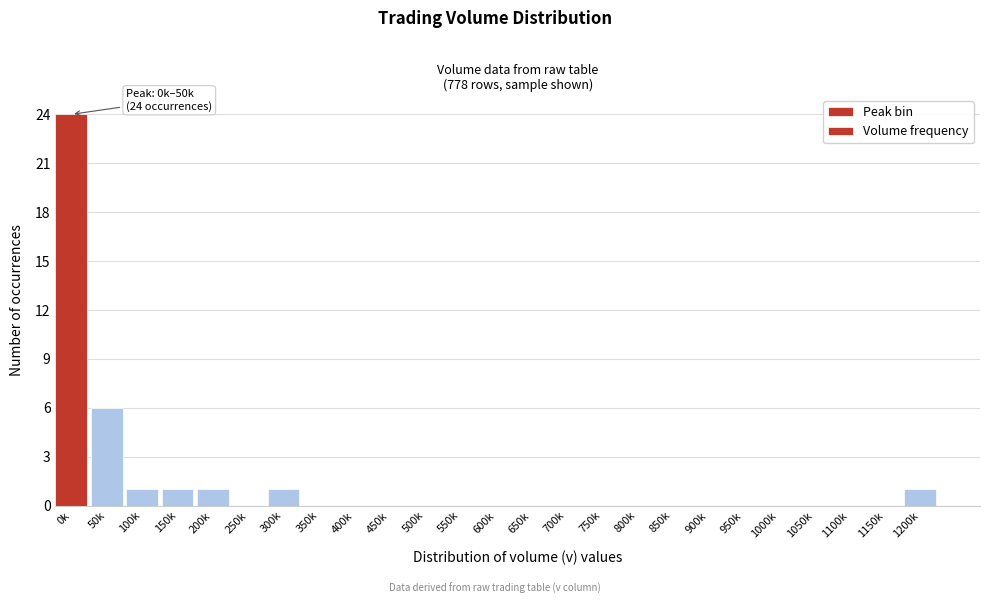

Reading left to right, transcribe all the data shown in this chart.

0k=24	50k=6	100k=1	150k=1	200k=1	250k=0	300k=1	350k=0	400k=0	450k=0	500k=0	550k=0	600k=0	650k=0	700k=0	750k=0	800k=0	850k=0	900k=0	950k=0	1000k=0	1050k=0	1100k=0	1150k=0	1200k=1